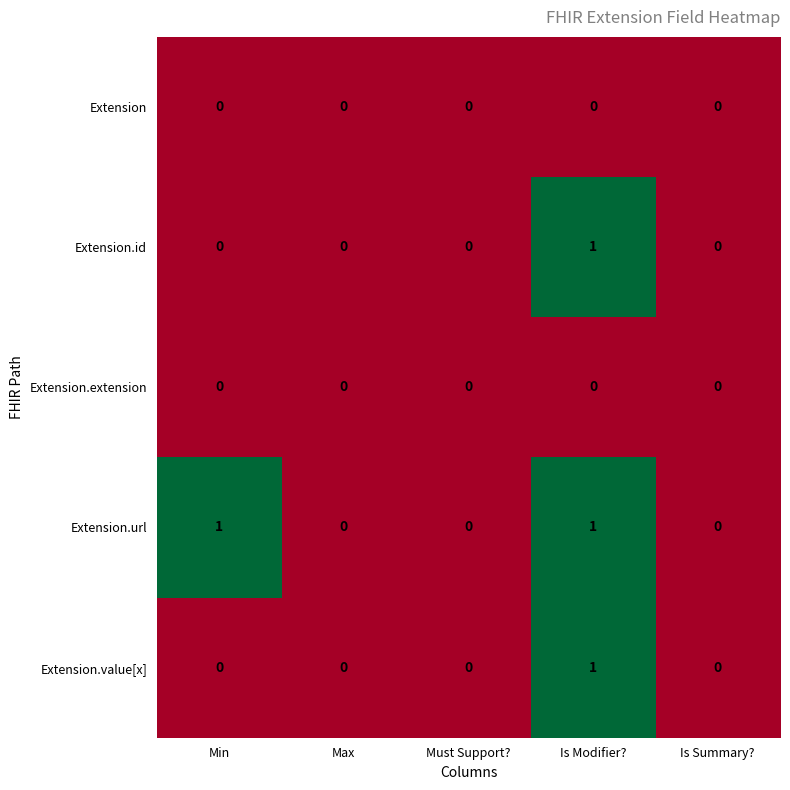

Which series has the largest total across all categories?

Extension.url